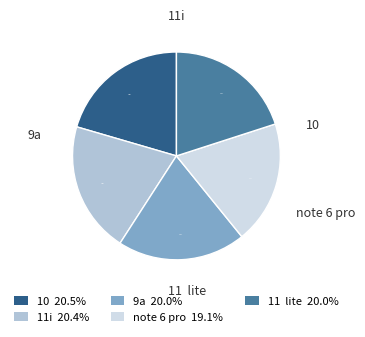

To the nearest percent, what portion does 11i represent?

20%